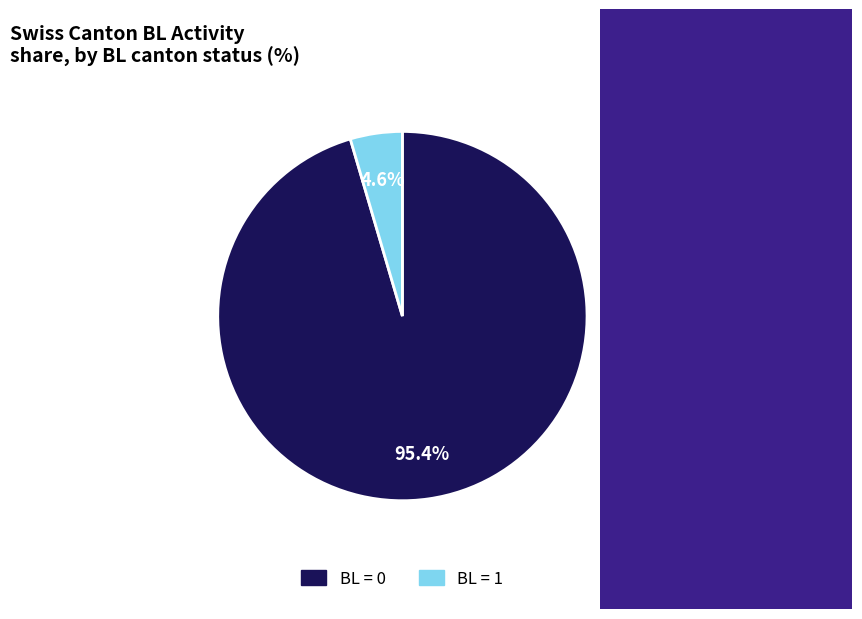

To the nearest percent, what is the average slice percentage?

50%